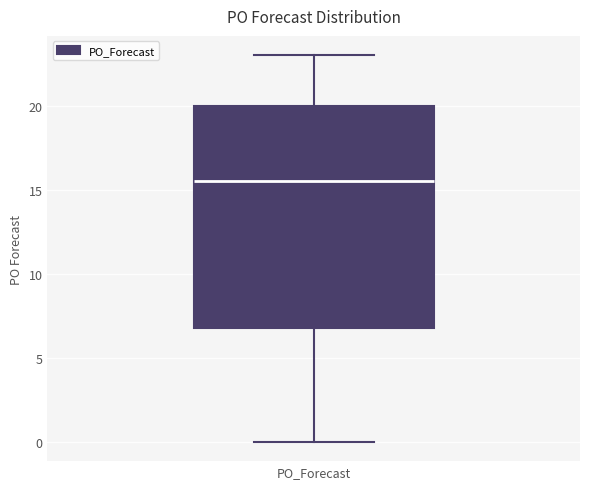

Read this box plot against the y-axis: the position of the median line, the range covered by the box, and the ends of both whiskers. The values are not printed on the chart, so give them approximately, as read against the axis.

median 15.5, box 7.0 to 20.0, whiskers 0.0 to 23.0